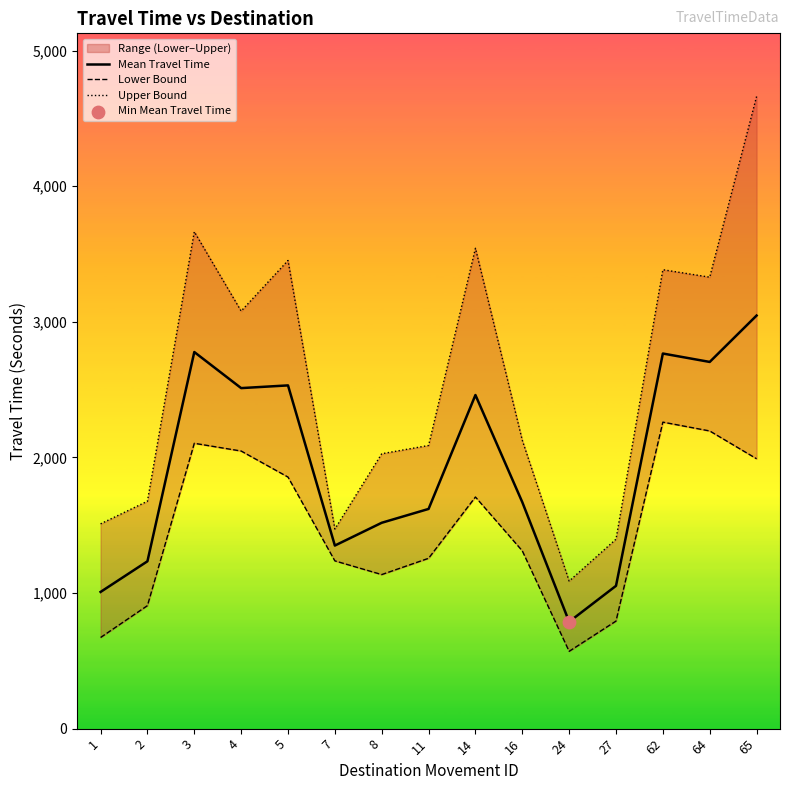

What is the total value across all series at 16?

5107